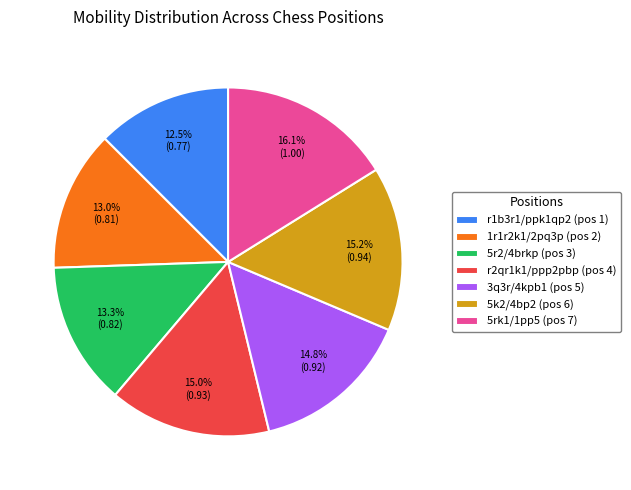

Is there any slice that represents more than half of the pie?

No